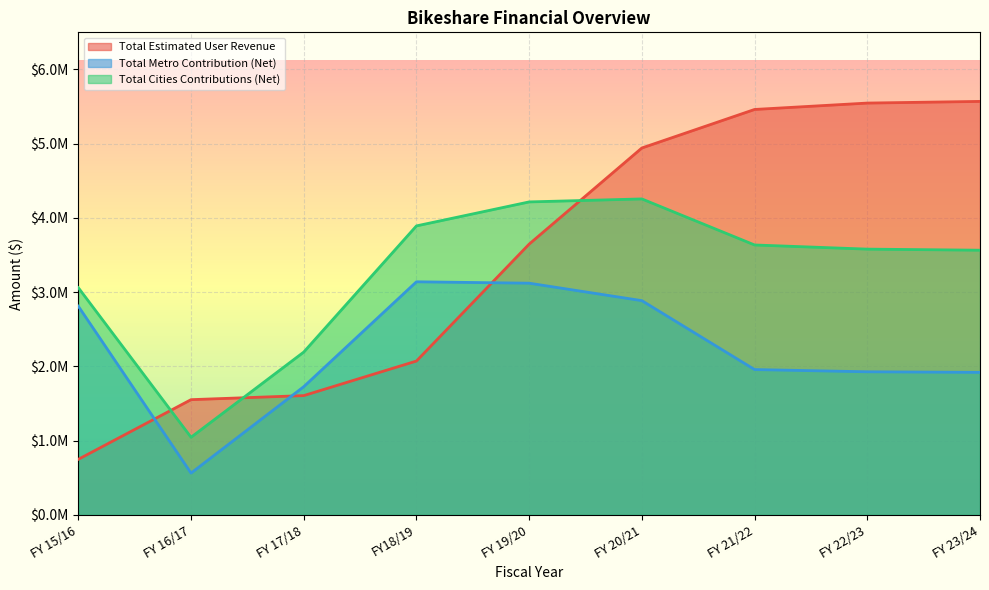

Reading right to left, list all the values displayed in this chart.

Total Estimated User Revenue: FY 23/24=5569614	FY 22/23=5547187	FY 21/22=5461120	FY 20/21=4942276	FY 19/20=3647393	FY18/19=2072346	FY 17/18=1606940	FY 16/17=1552219	FY 15/16=748749
Total Metro Contribution (Net): FY 23/24=1919815	FY 22/23=1927665	FY 21/22=1957788	FY 20/21=2885895	FY 19/20=3121128	FY18/19=3139859	FY 17/18=1726849	FY 16/17=563073	FY 15/16=2811130
Total Cities Contributions (Net): FY 23/24=3565371	FY 22/23=3579949	FY 21/22=3635892	FY 20/21=4256116	FY 19/20=4215830	FY18/19=3892755	FY 17/18=2193067	FY 16/17=1045708	FY 15/16=3060656